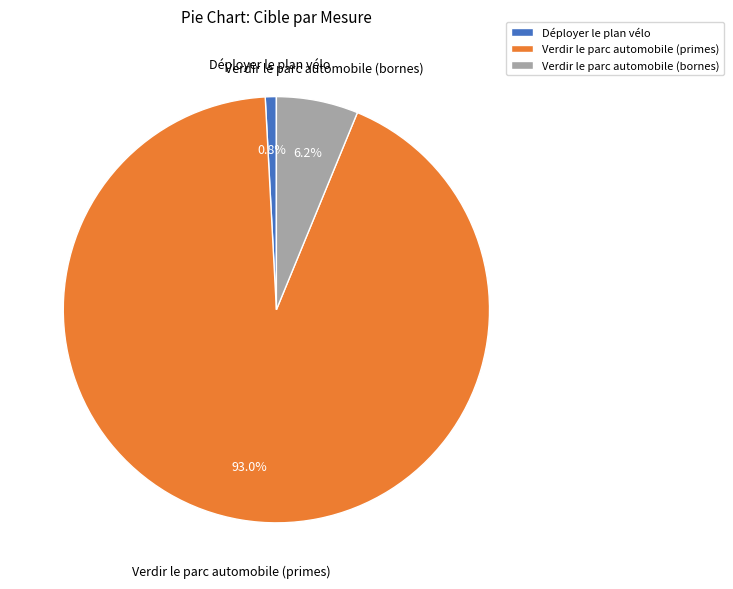

To the nearest percent, what is the average slice percentage?

33%